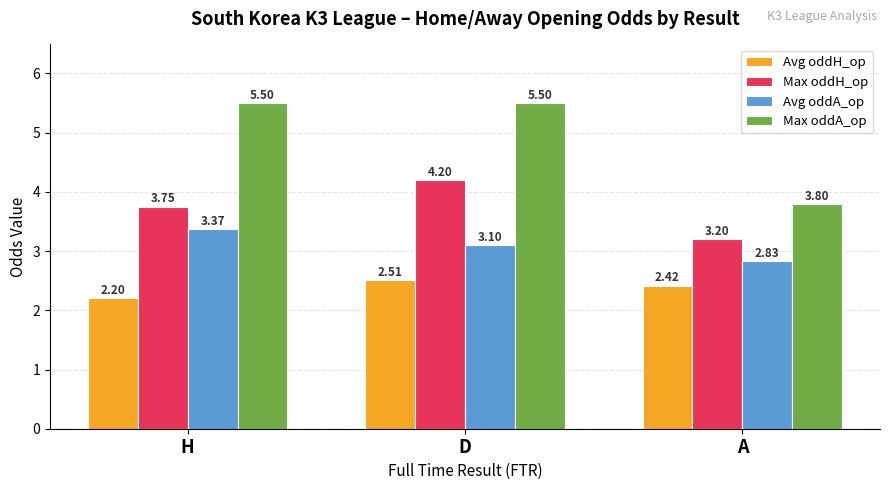

How many bars are there in total?

12